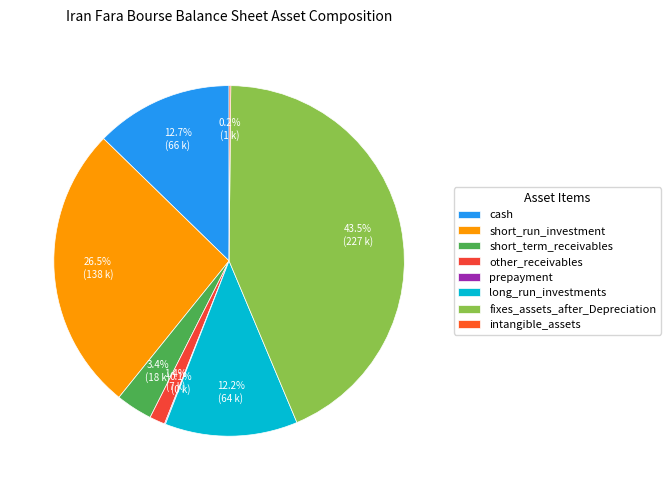

Which has a higher value, intangible_assets or prepayment?

intangible_assets